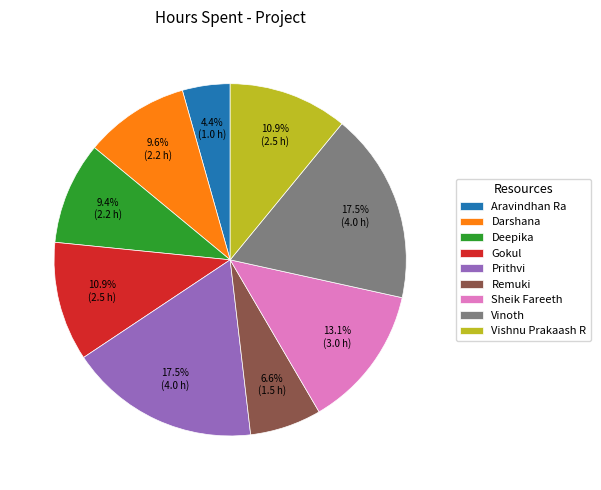

How much of the chart is everything except Remuki?

93.4%